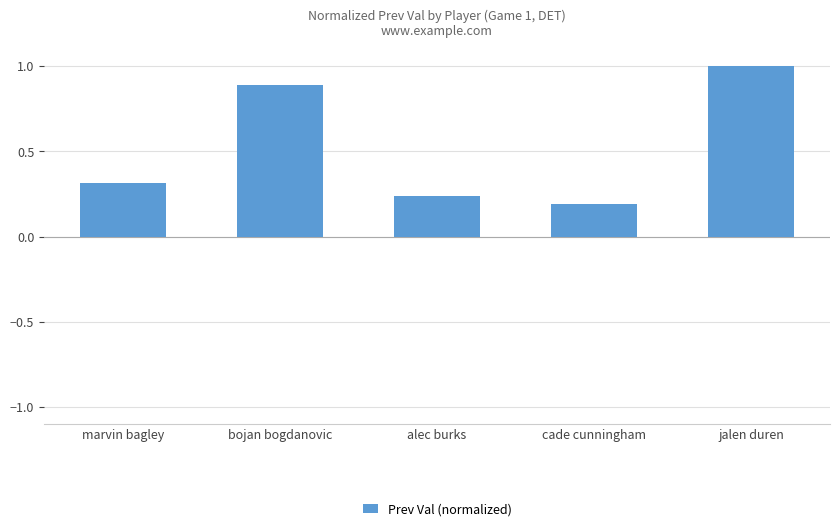

How many values are between 0 and 1?

5